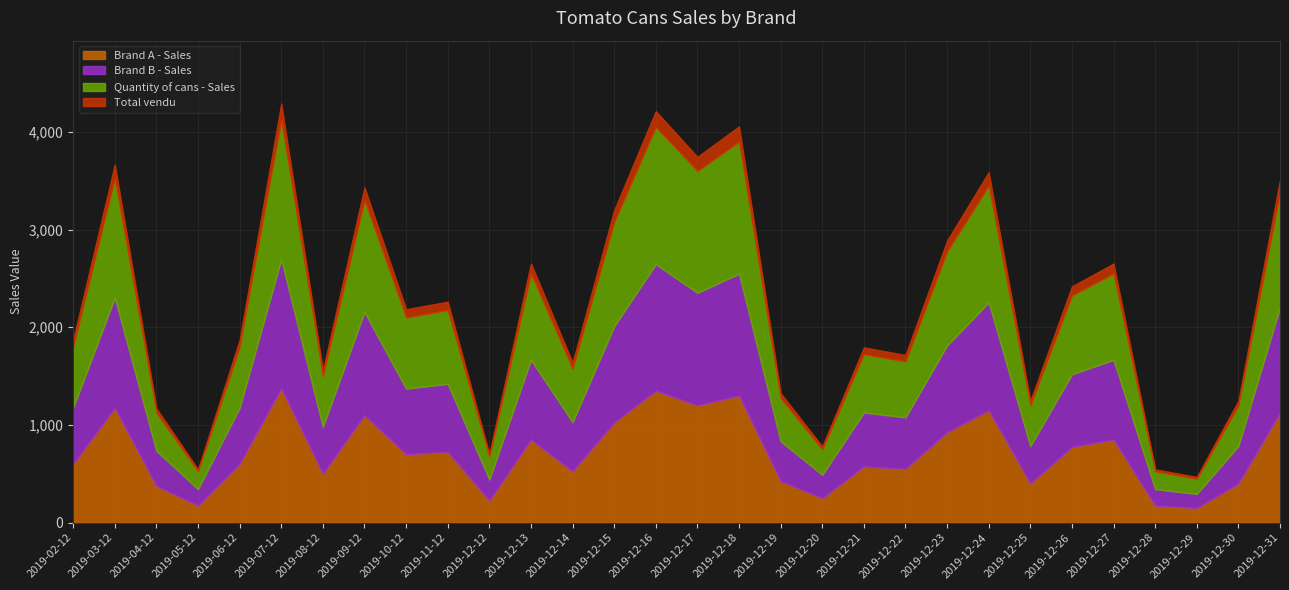

At which category is the sum across all series the highest?

2019-07-12